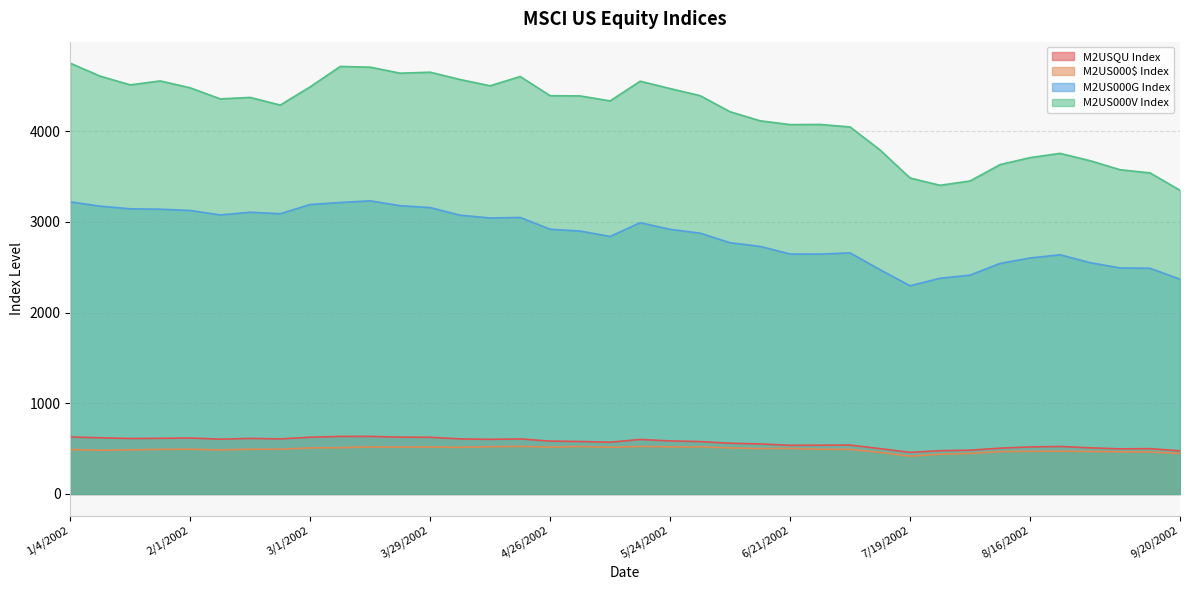

The value of M2USQU Index at 1/25/2002 is 613.4. True or false?

True